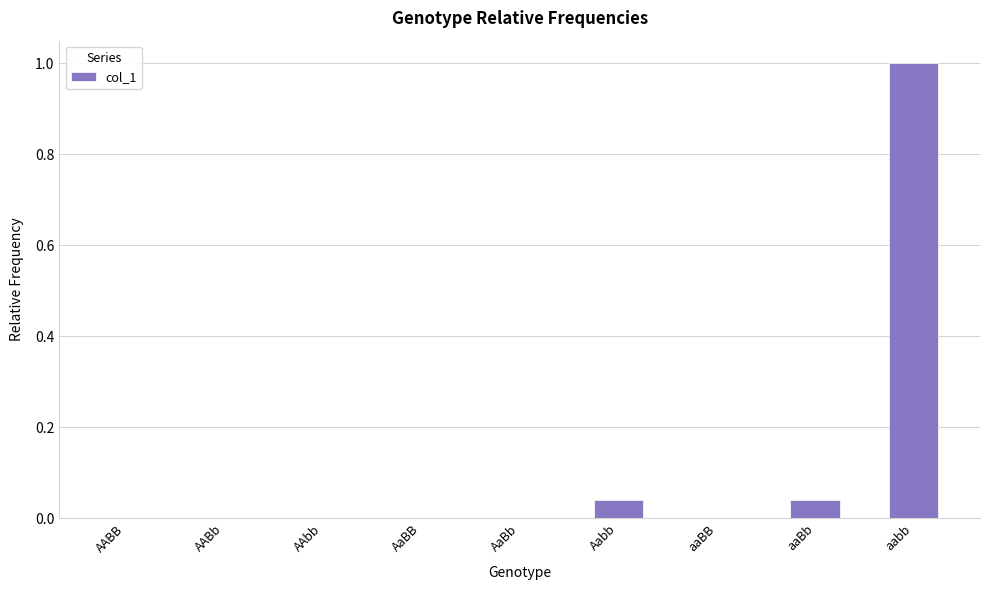

Between aaBb and AAbb, which is larger?

aaBb